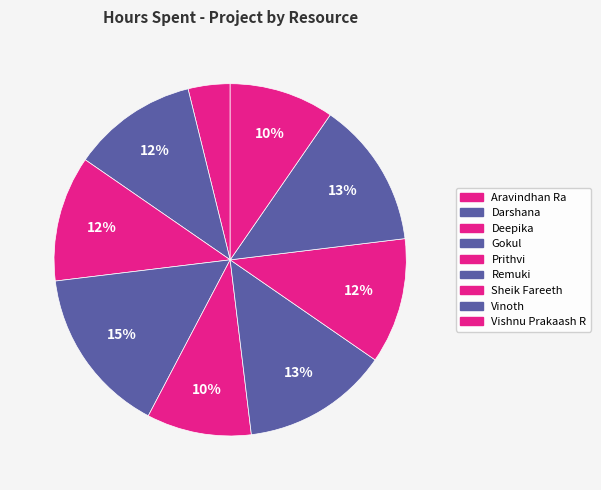

How many slices are in this pie chart?

9